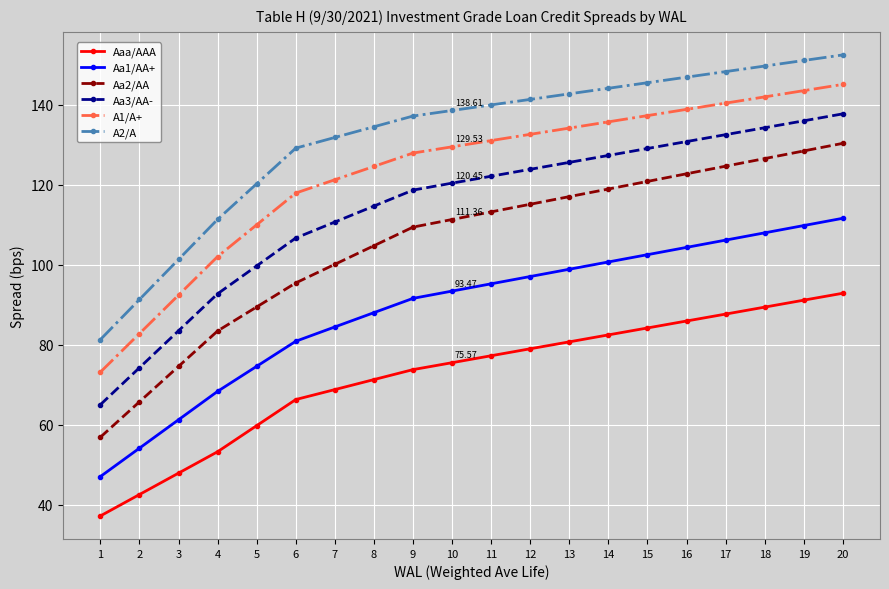

What is the greatest value displayed?

152.5